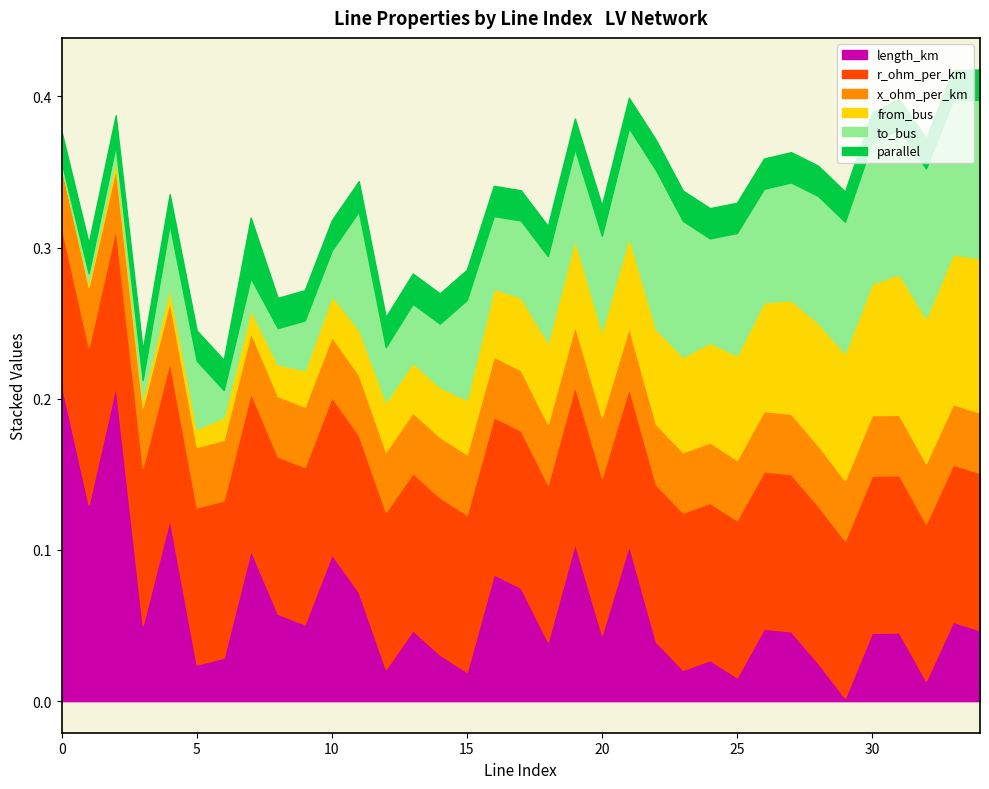

How many interior local peaks does the parallel series have?

1